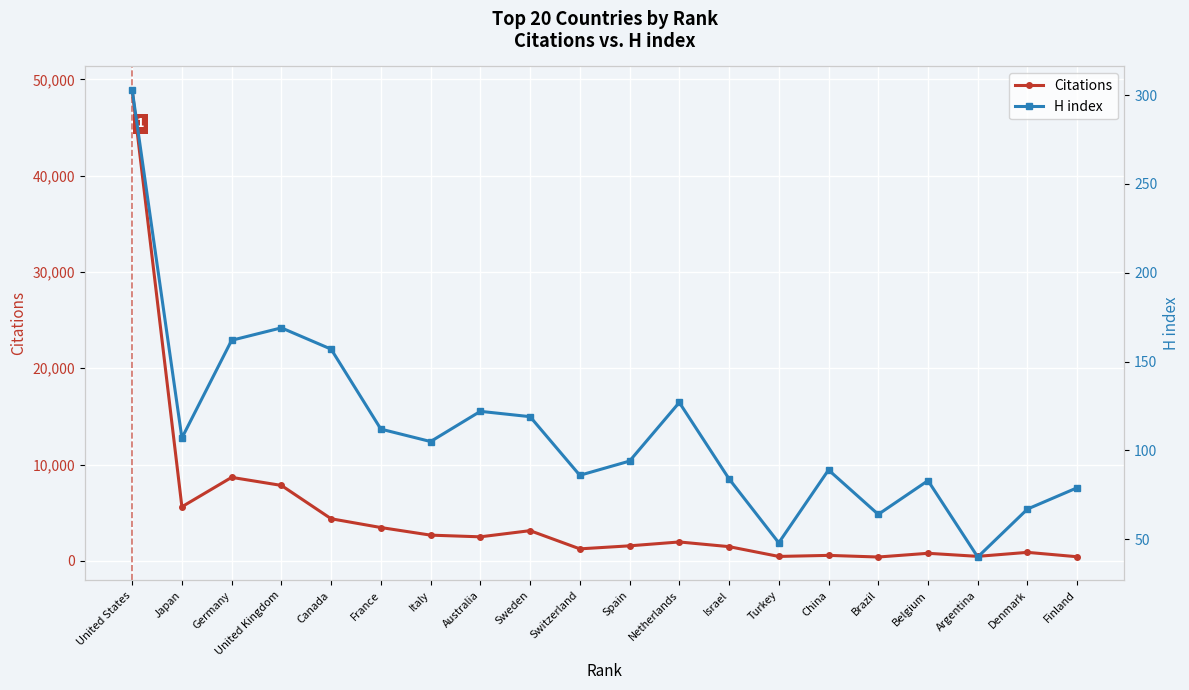

Between Netherlands and Australia, which is larger?

Australia